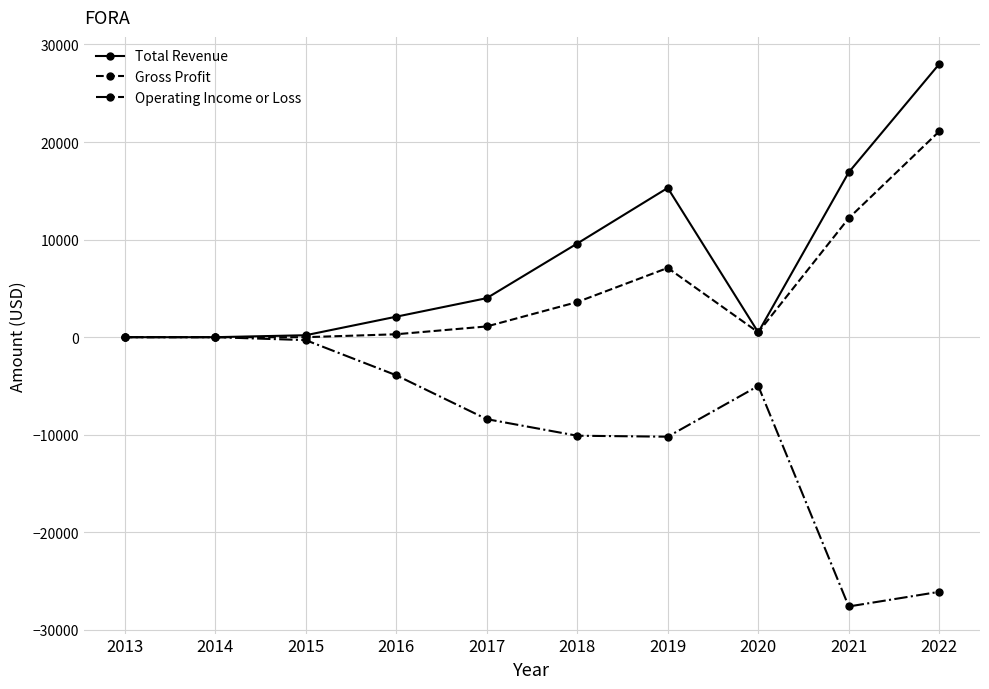

Rank the series by their average value, from highest to lowest.

Total Revenue, Gross Profit, Operating Income or Loss